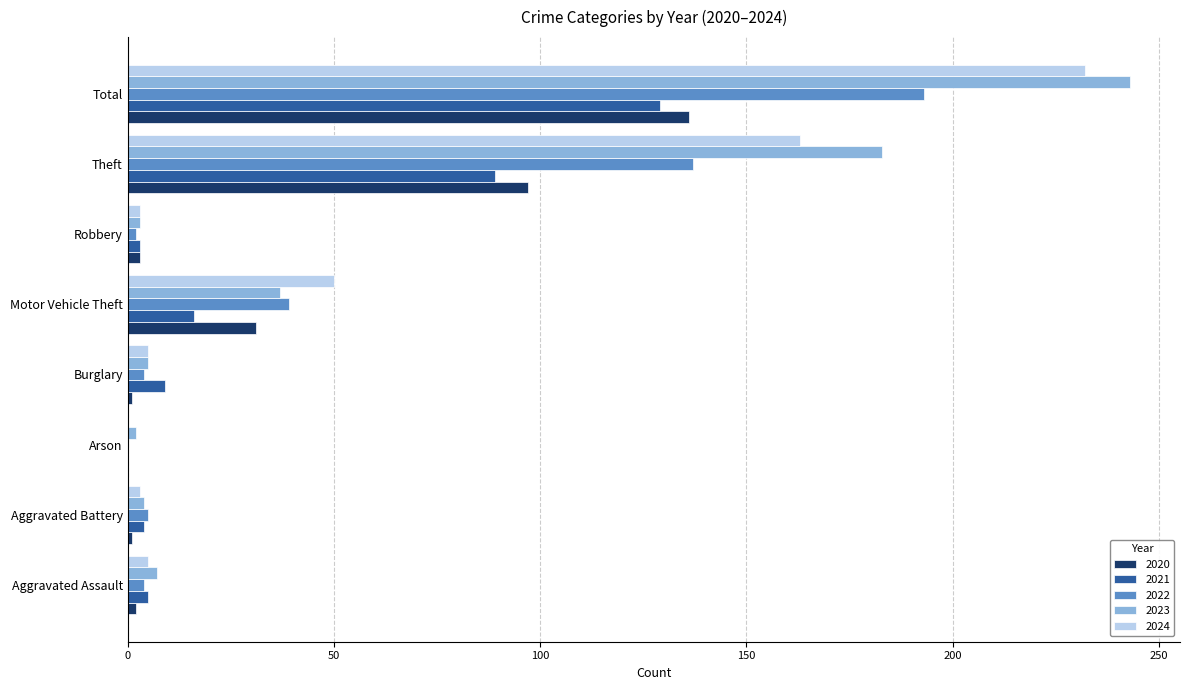

What is the average value of the 2022 series?

48